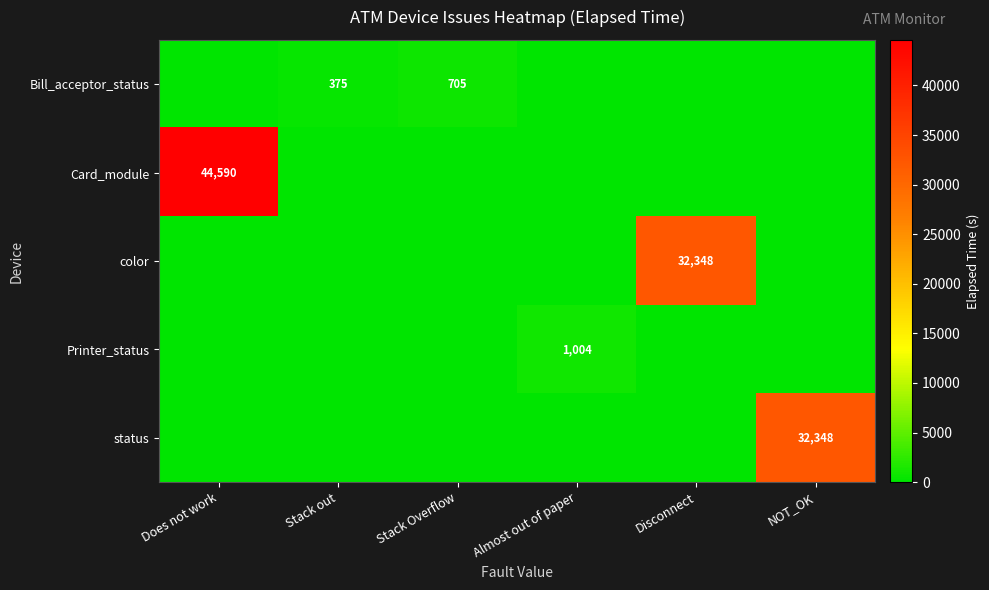

Count the Bill_acceptor_status values in the range 0 to 375.

5